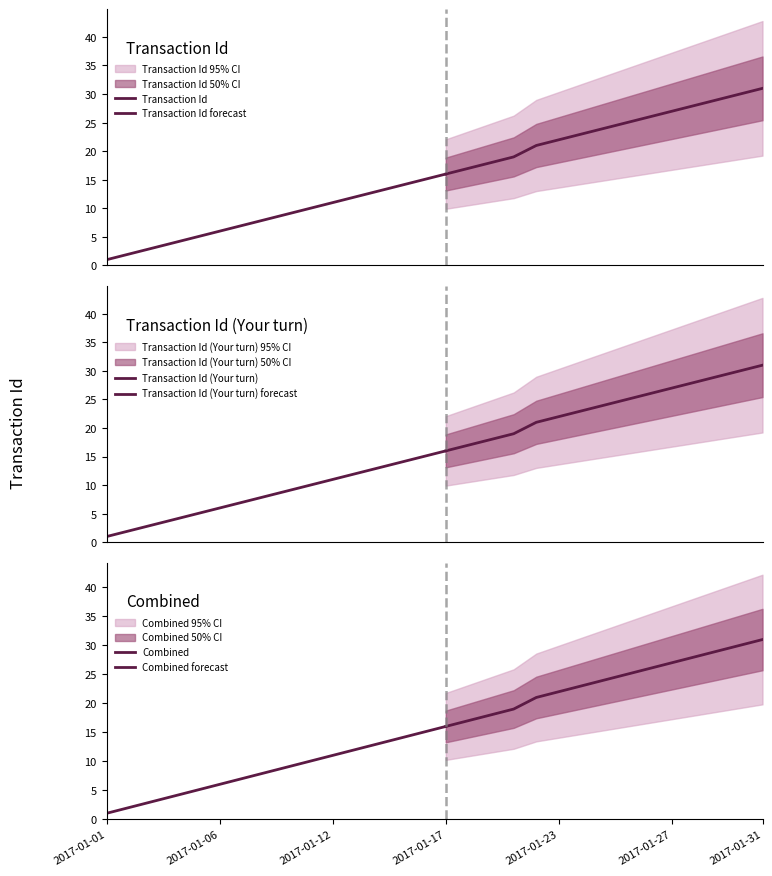

Does the chart have visible grid lines?

No